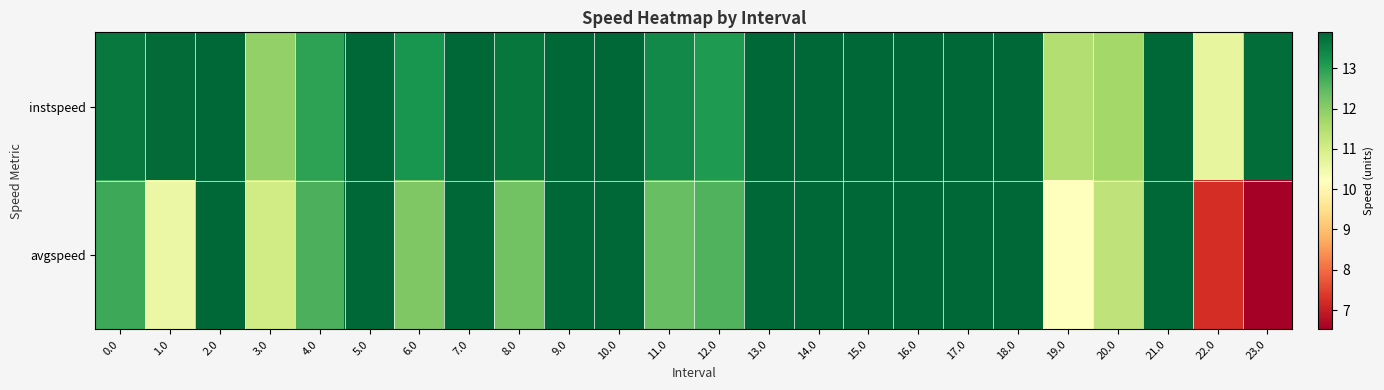

At how many categories does at least one series exceed 12?

20